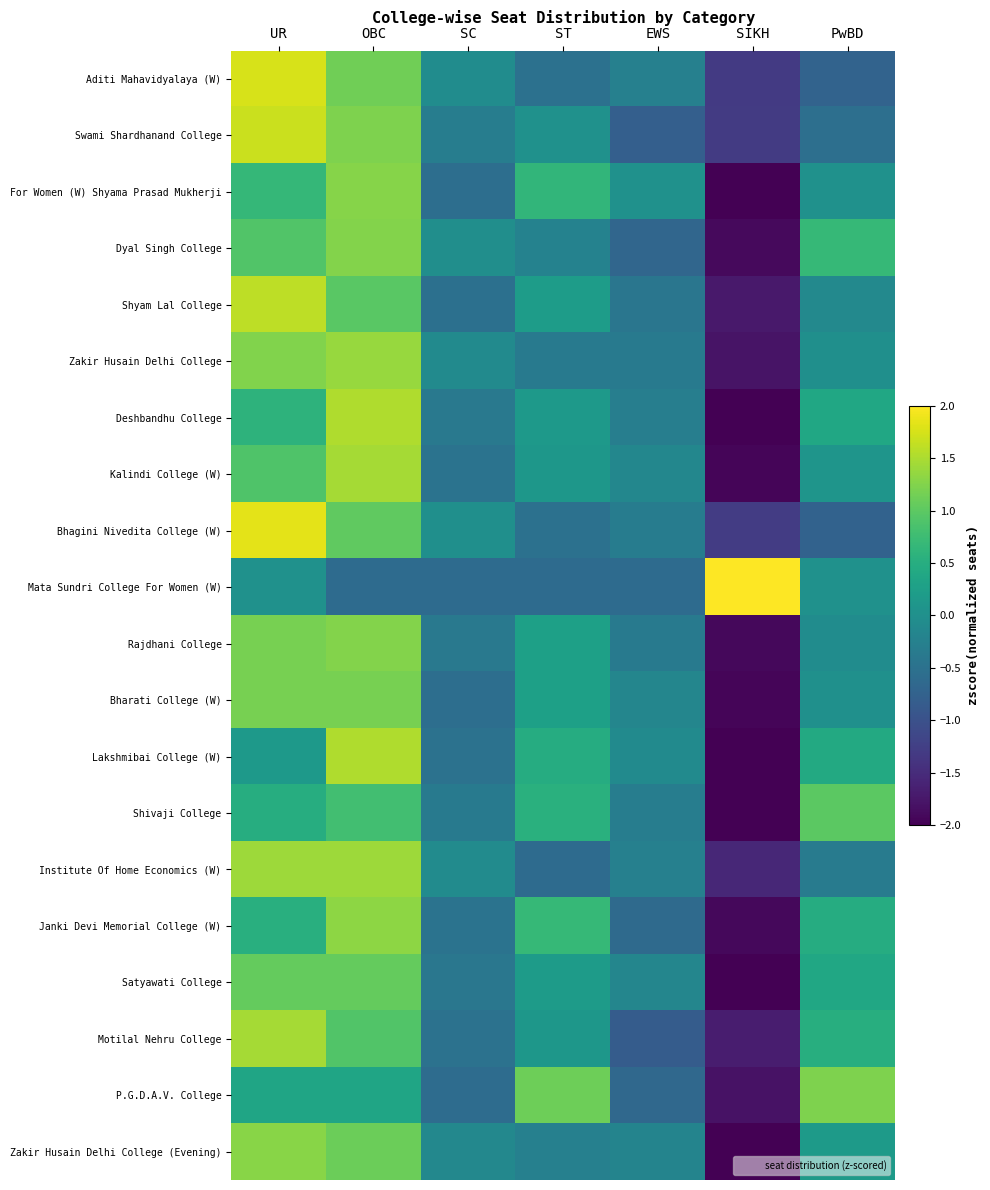

At EWS, list the series in order from largest to smallest.

For Women (W) Shyama Prasad Mukherji, Lakshmibai College (W), Kalindi College (W), Bharati College (W), Satyawati College, Zakir Husain Delhi College (Evening), Institute Of Home Economics (W), Aditi Mahavidyalaya (W), Deshbandhu College, Shivaji College, Bhagini Nivedita College (W), Rajdhani College, Zakir Husain Delhi College, Shyam Lal College, Mata Sundri College For Women (W), Janki Devi Memorial College (W), P.G.D.A.V. College, Dyal Singh College, Swami Shardhanand College, Motilal Nehru College